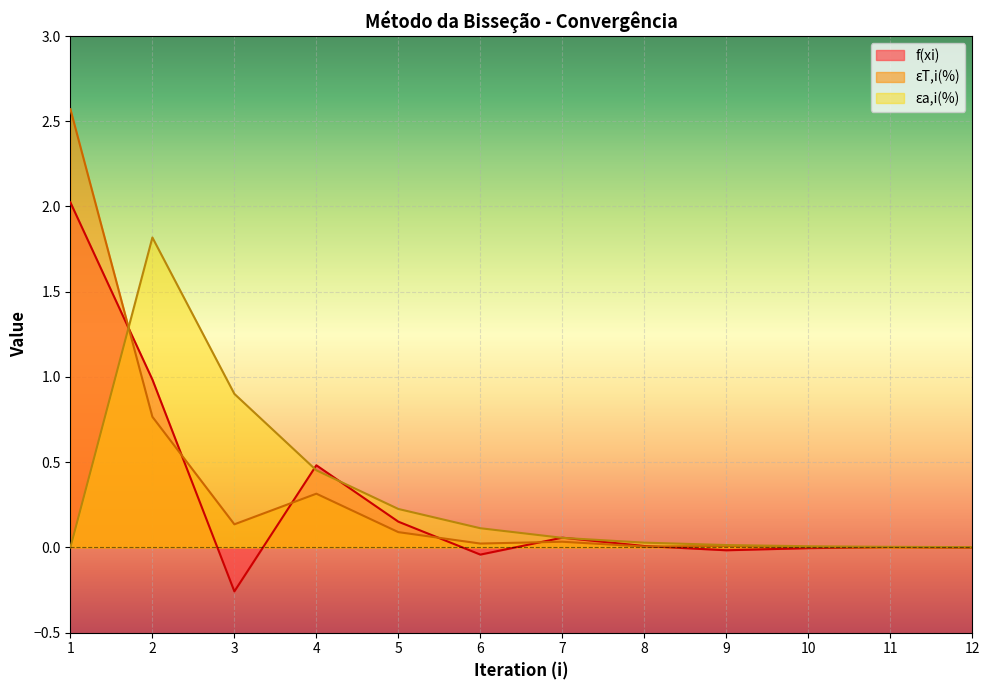

True or false: xi has a value of 0.0 at 6.

True